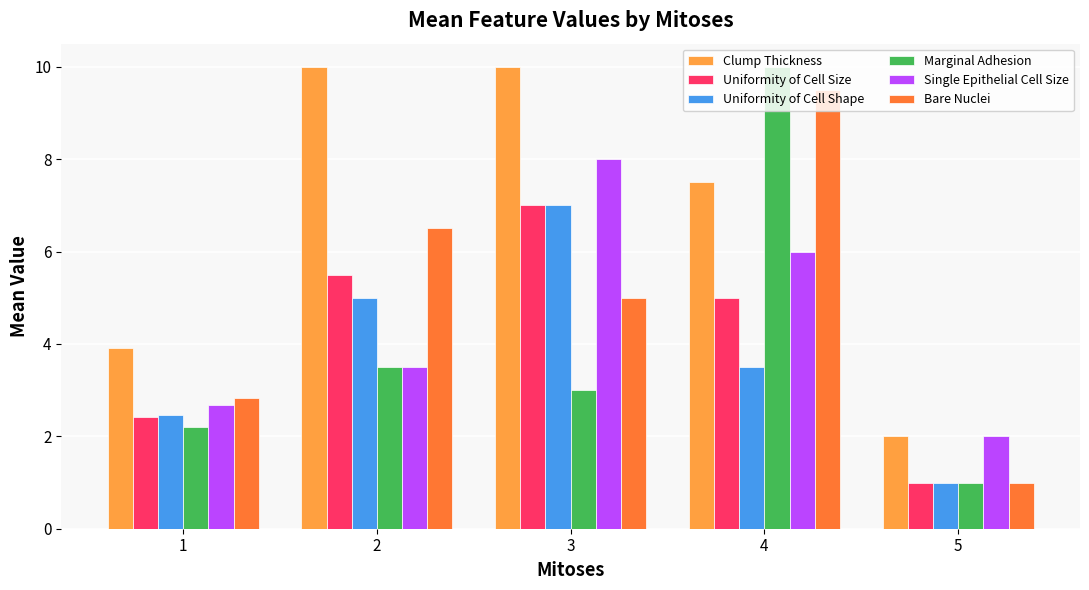

What is the difference between the Marginal Adhesion values at 4 and 5?

9.0